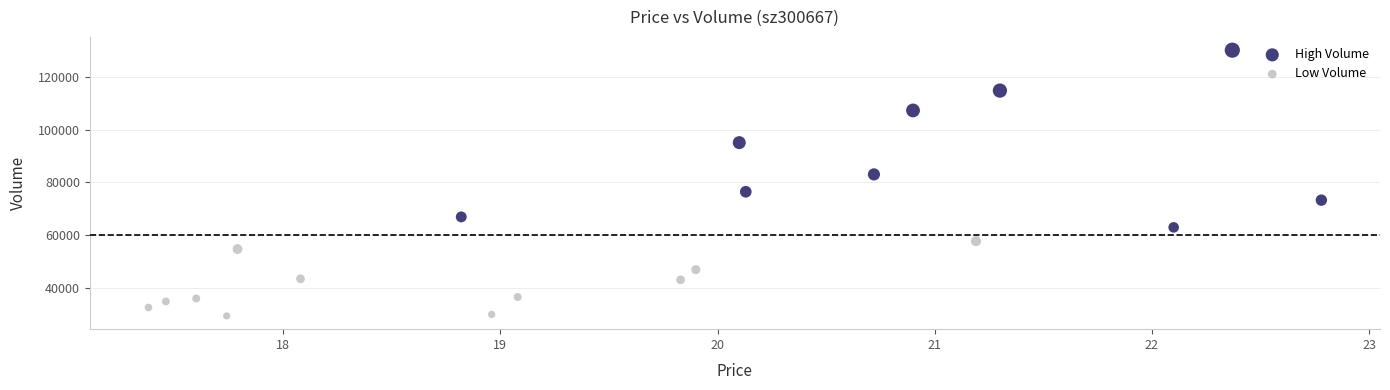

Which series reaches the minimum Y coordinate?

Low Volume